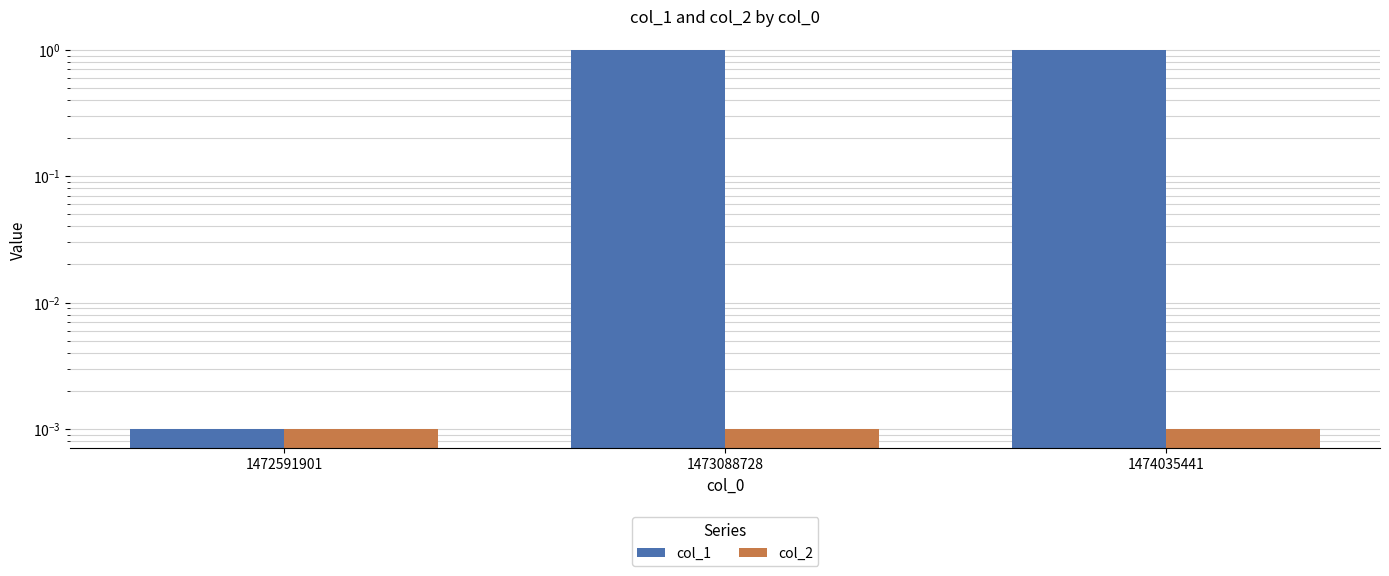

Reading left to right, extract all data points from this chart.

col_1: 0.0	1.0	1.0
col_2: 0.0	0.0	0.0